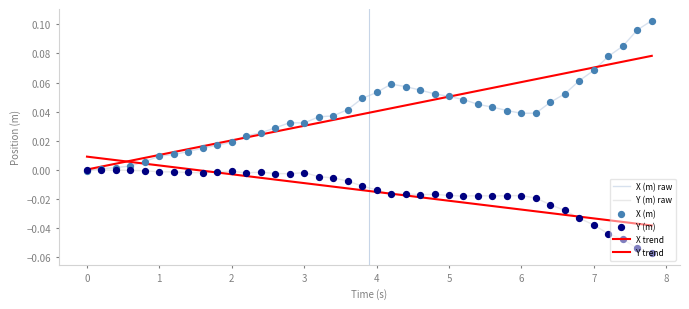

How many lines are shown in the chart?

4